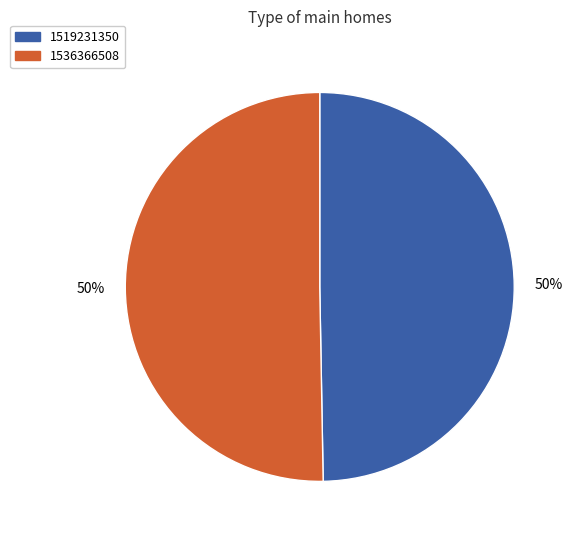

What is the smallest slice in the pie chart?

1519231350